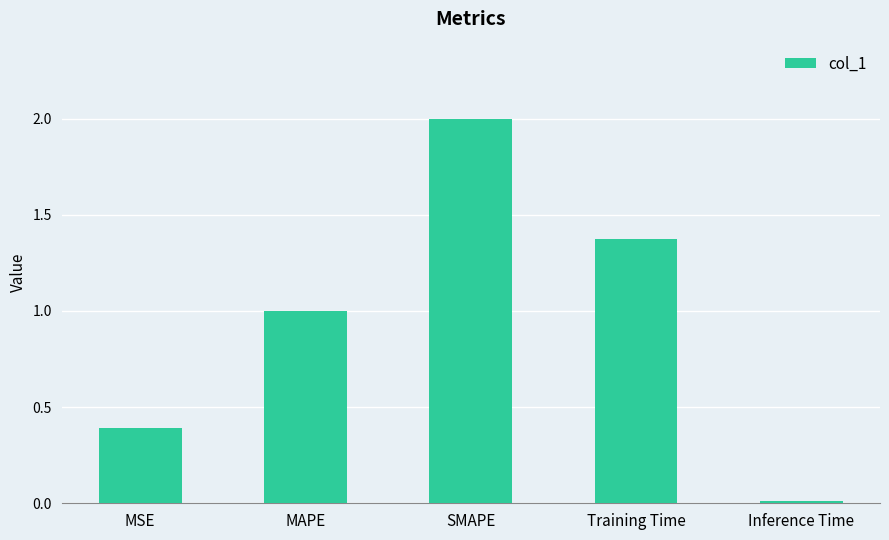

What is the greatest value displayed?

2.0